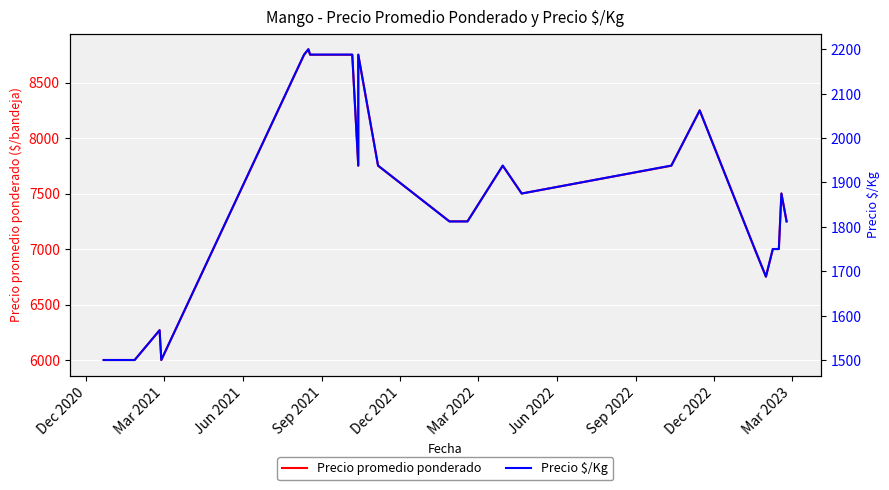

Is the value of Precio $/Kg at 26 greater than the value of Precio promedio ponderado at Dec 2021?

No